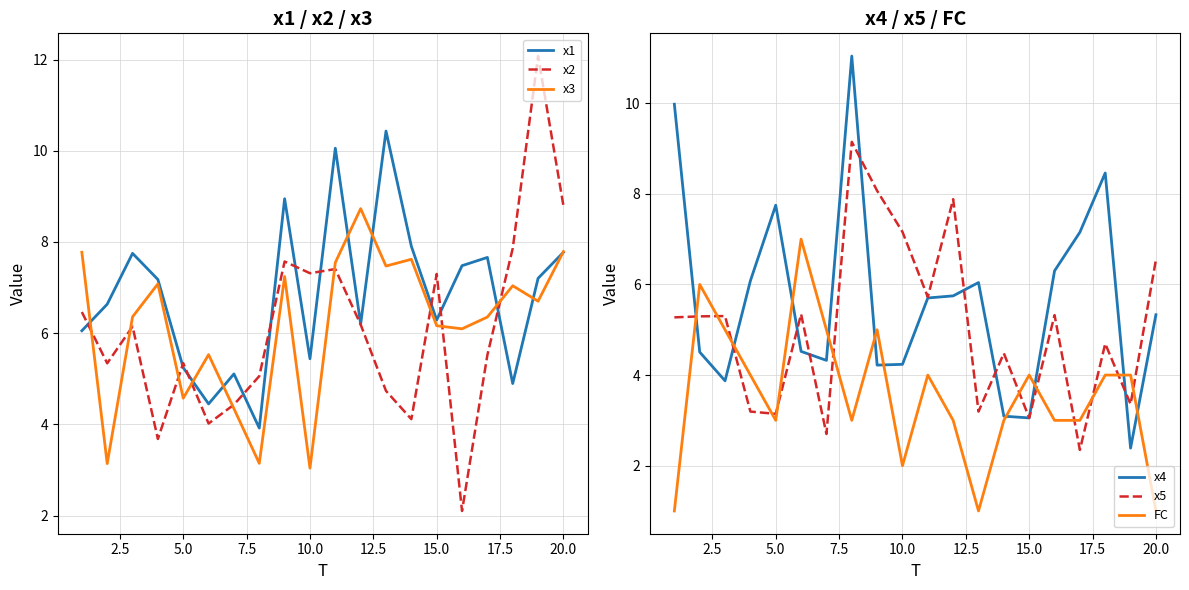

The value of x4 at 10.0 is 6.8. True or false?

False